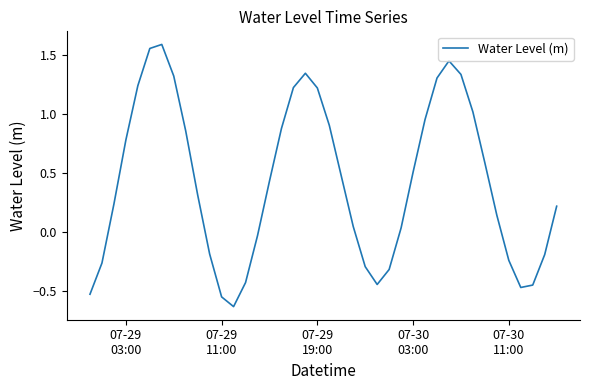

What is the difference between the maximum and minimum values?

2.2